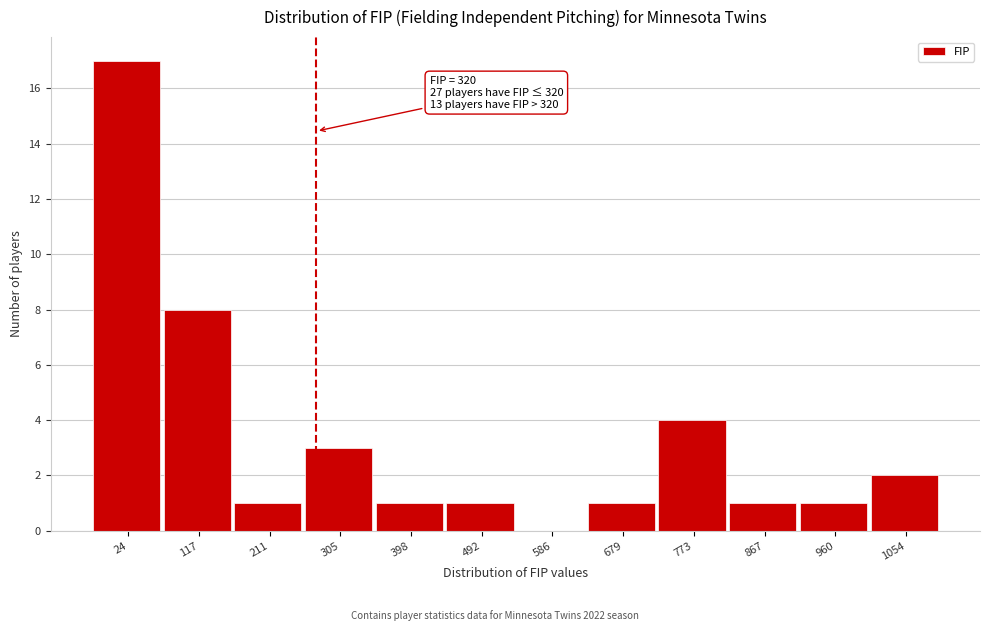

Reading left to right, extract all data points from this chart.

24=17	117=8	211=1	305=3	398=1	492=1	586=0	679=1	773=4	867=1	960=1	1054=2